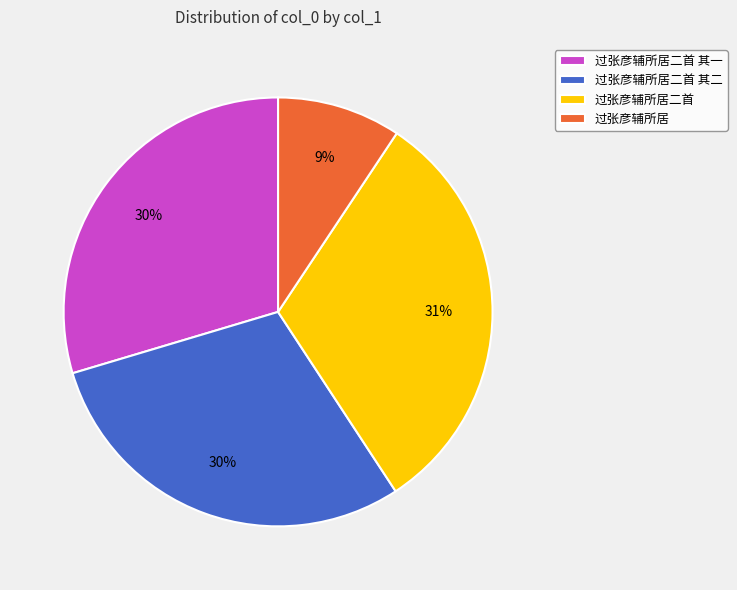

What is the smallest slice in the pie chart?

过张彦辅所居